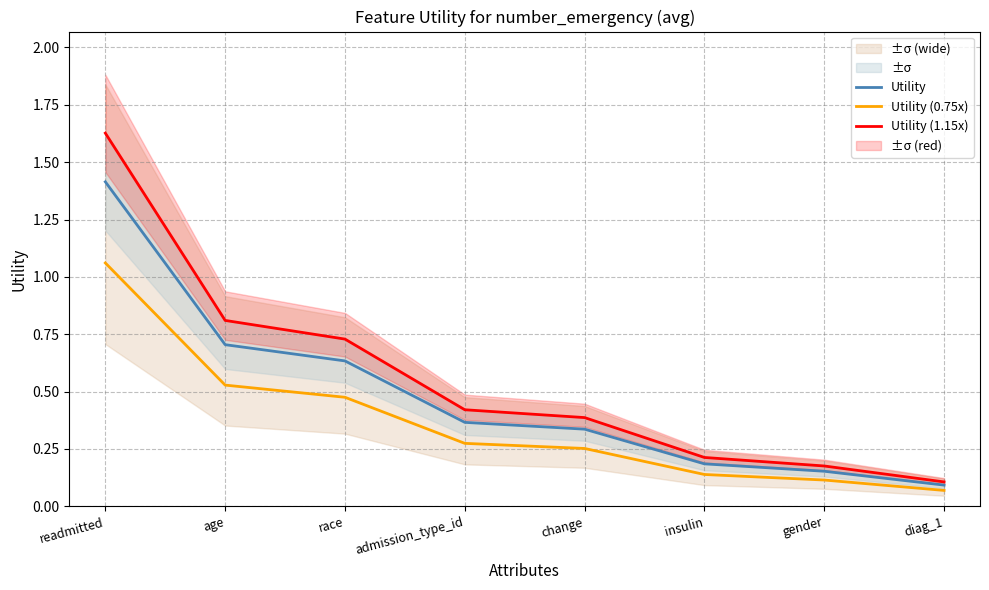

True or false: Utility (0.75x) and Utility intersect in this chart.

False